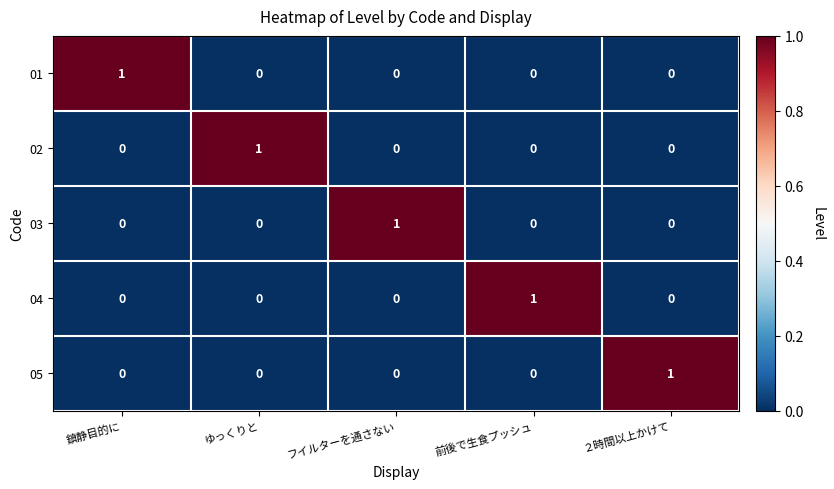

Count the 02 values in the range 0 to 1.

5